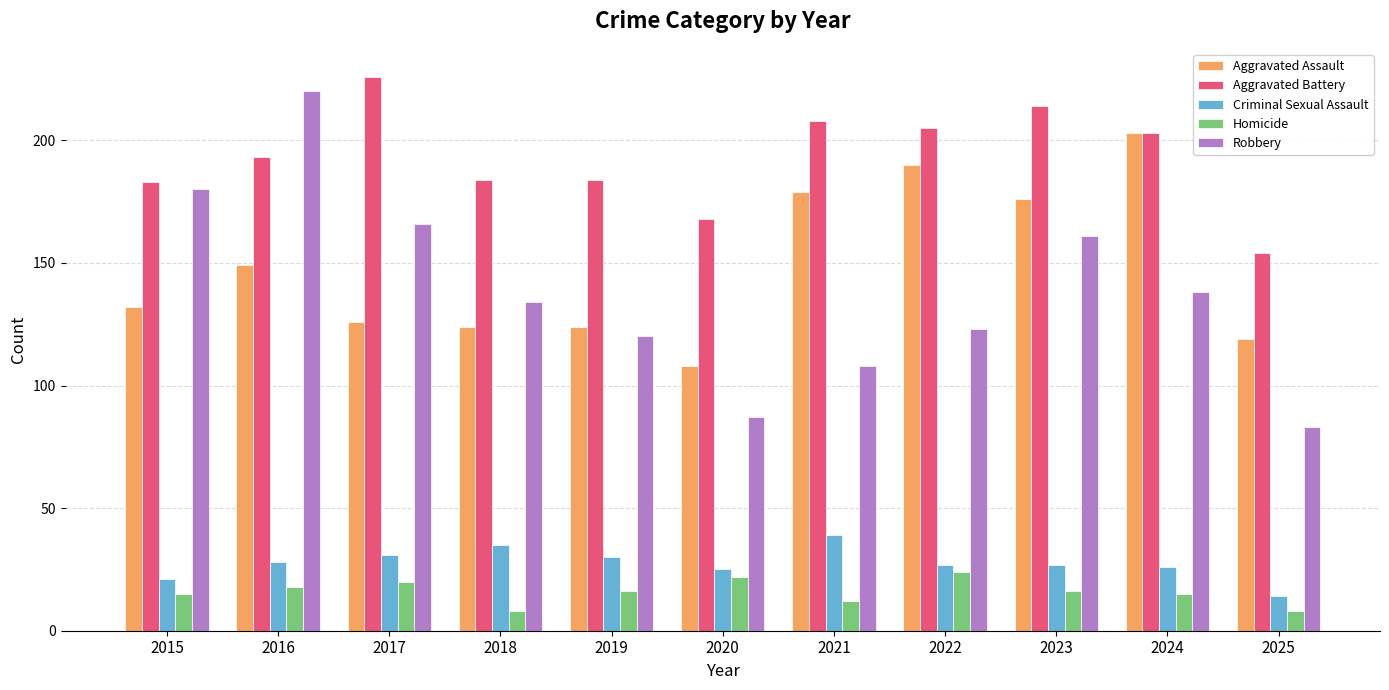

Between 2016 and 2023, which series saw the biggest shift?

Robbery